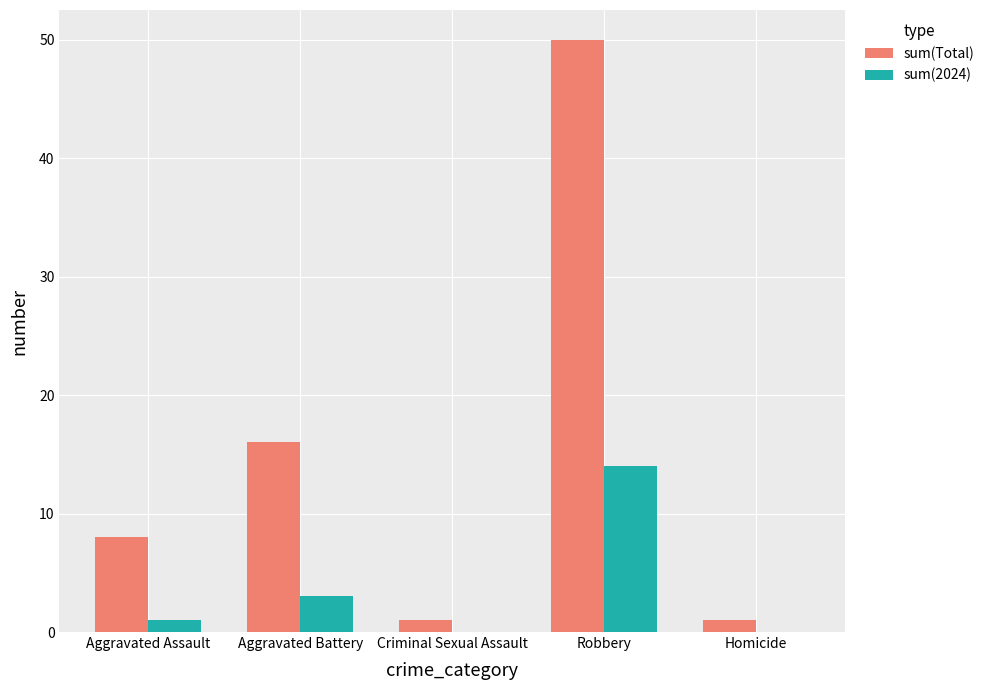

Which series has the largest range (max minus min)?

sum(Total)